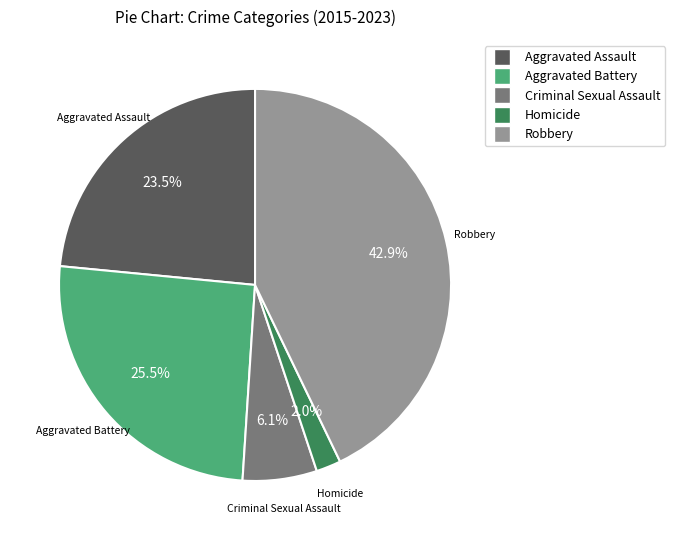

How many slices are in this pie chart?

5